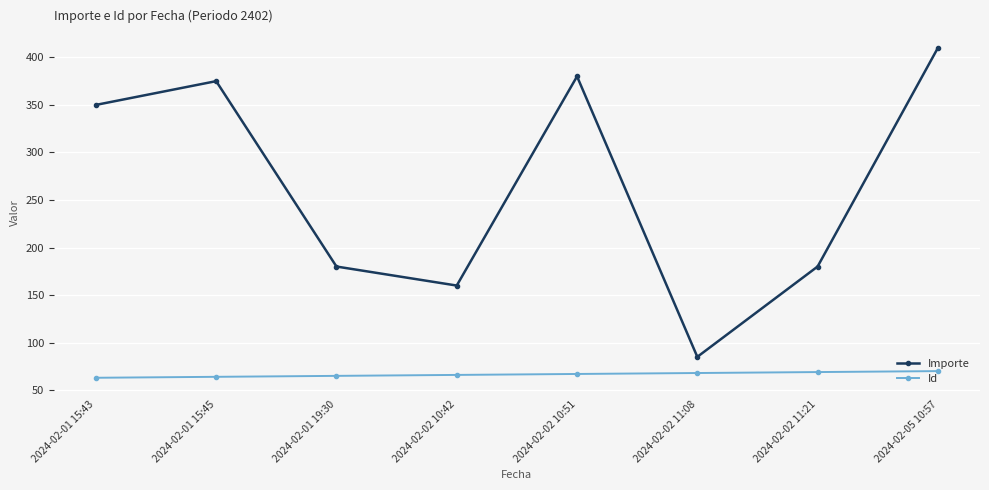

In Importe, how many points are higher than both neighbors (excluding endpoints)?

2